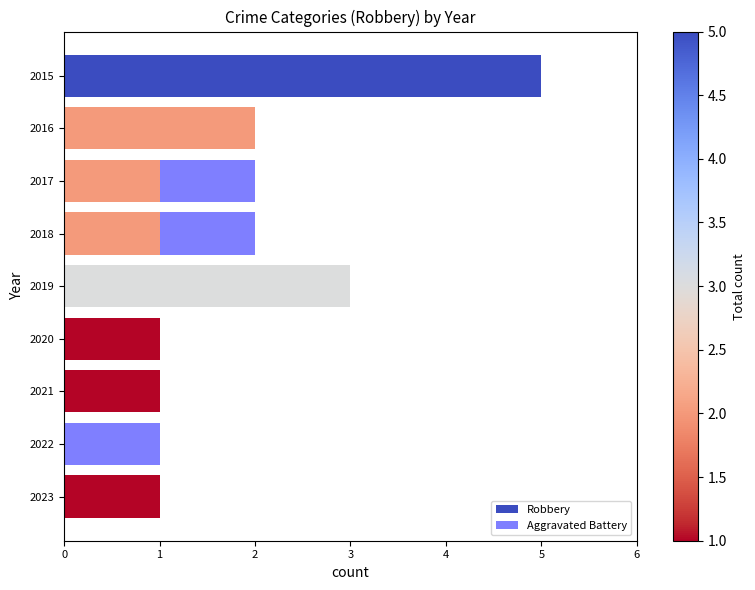

At which category is the sum across all series the highest?

2015